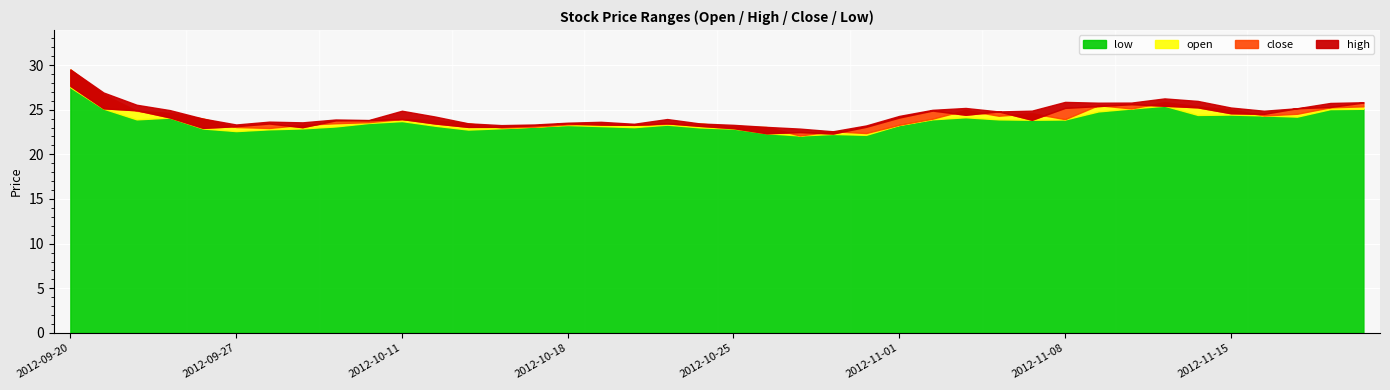

Does the chart display data point markers on the line(s)?

No